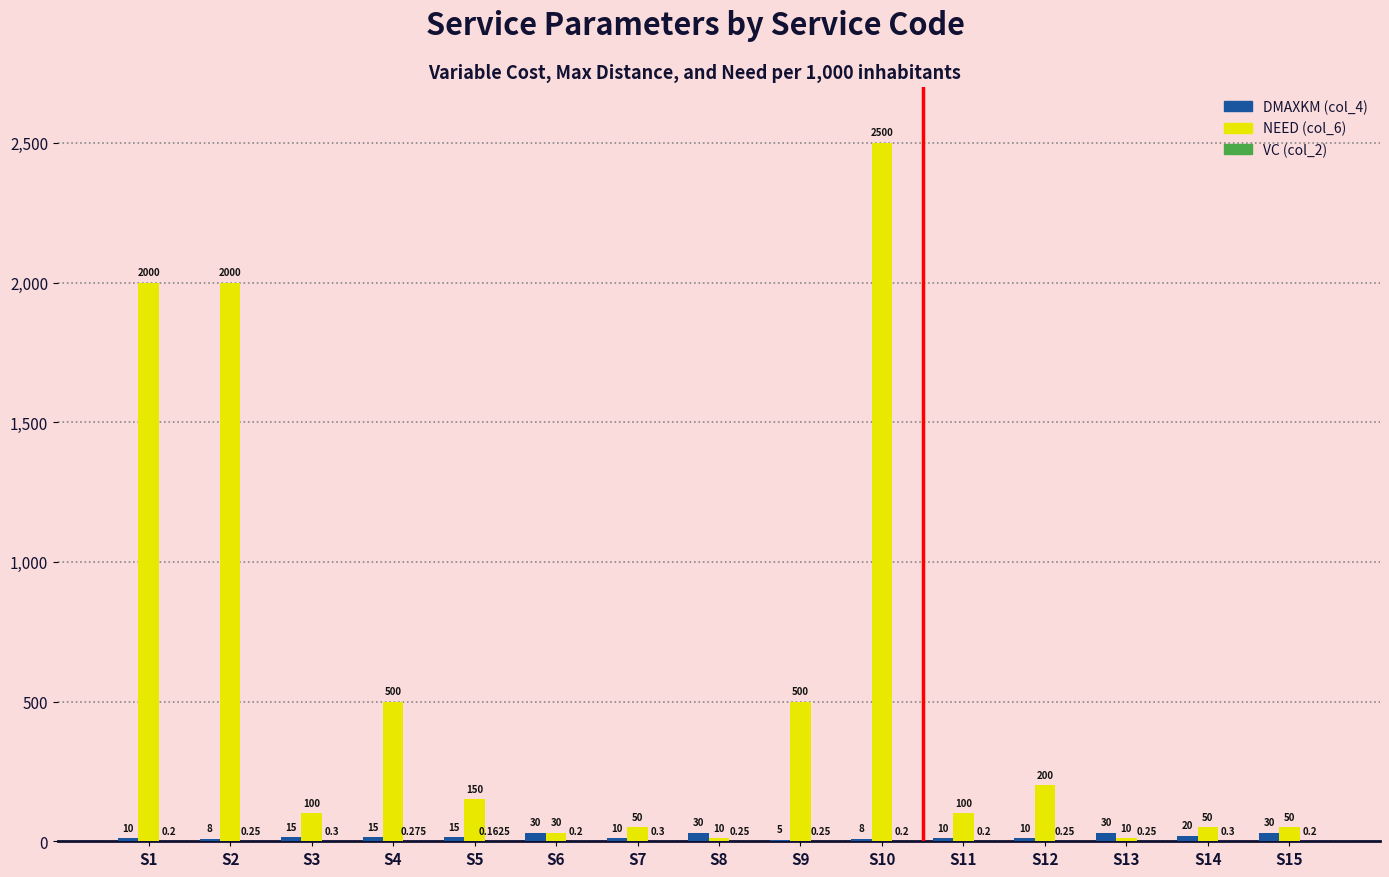

At which category is the sum across all series the highest?

S10